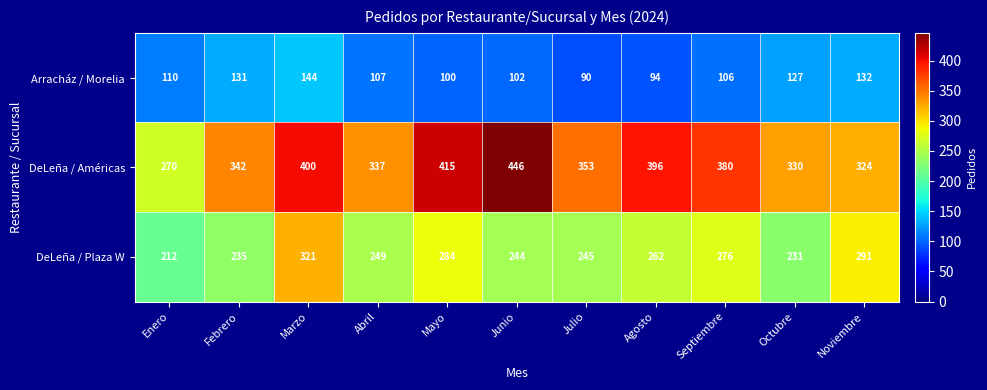

Rank the series by their average value, from highest to lowest.

DeLeña / Américas, DeLeña / Plaza W, Arracház / Morelia